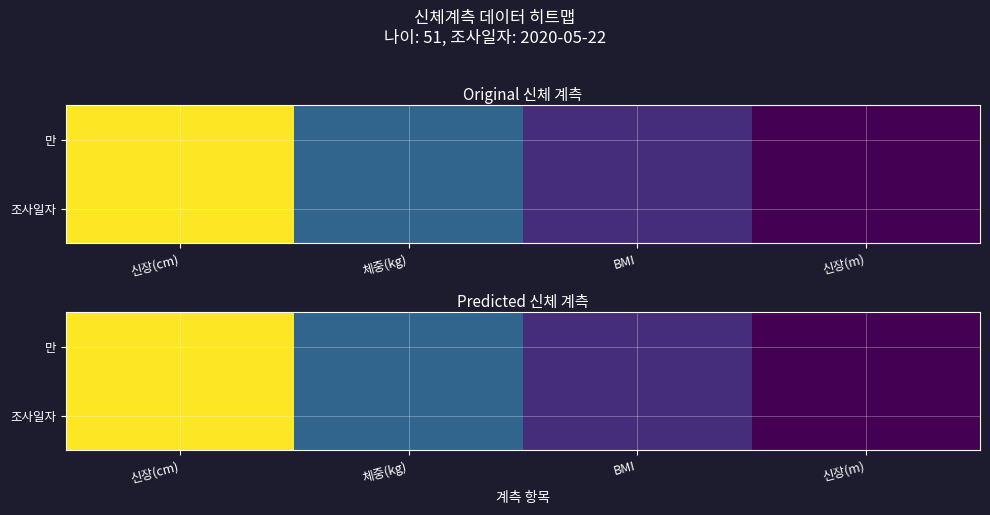

What is the total value across all series at 신장(cm)?

308.0